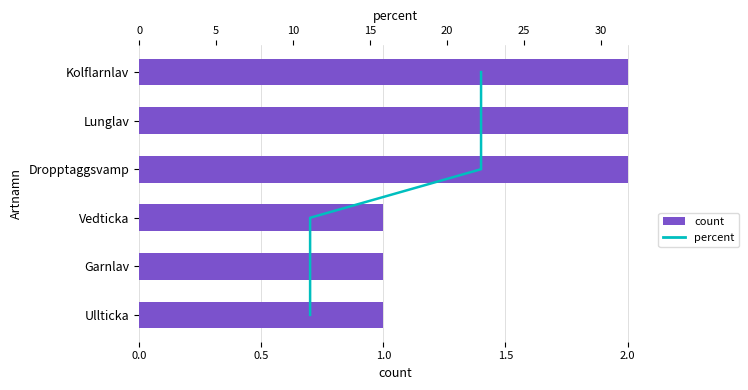

True or false: percent has a value of 5 at 1.0.

False